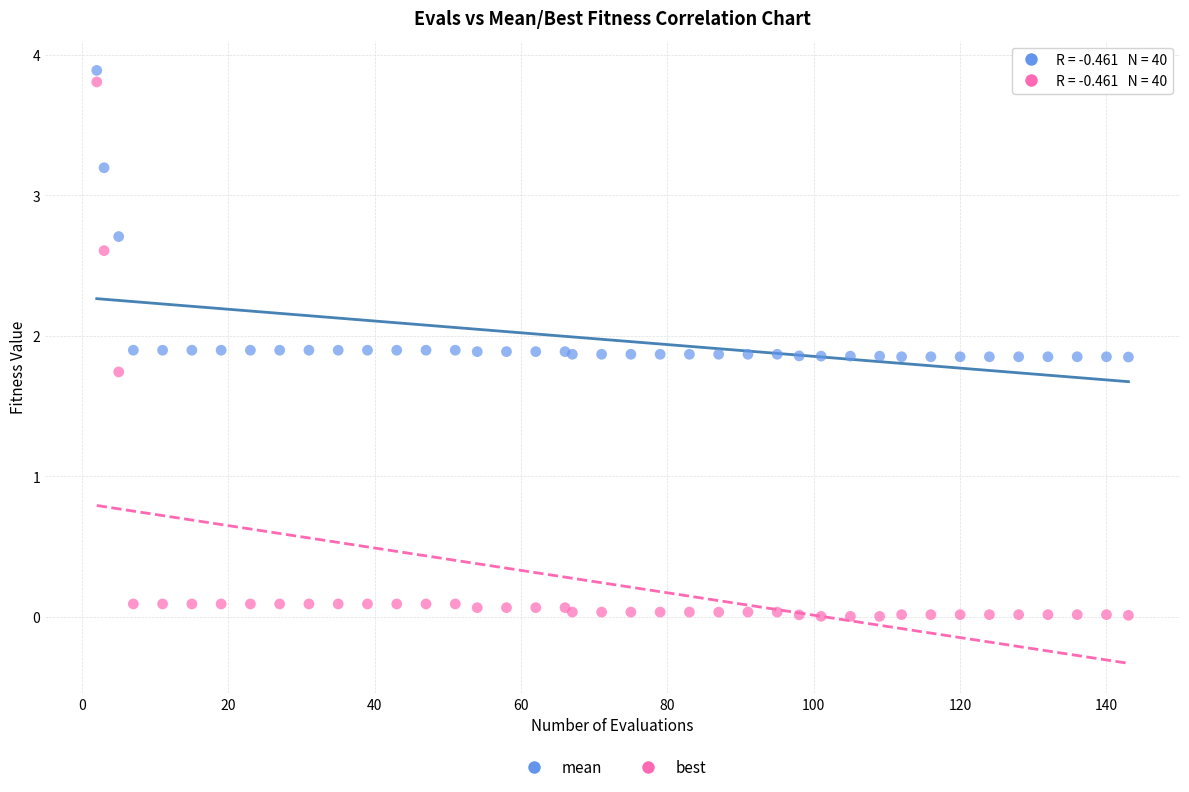

Which series contains the lowest Y value?

best